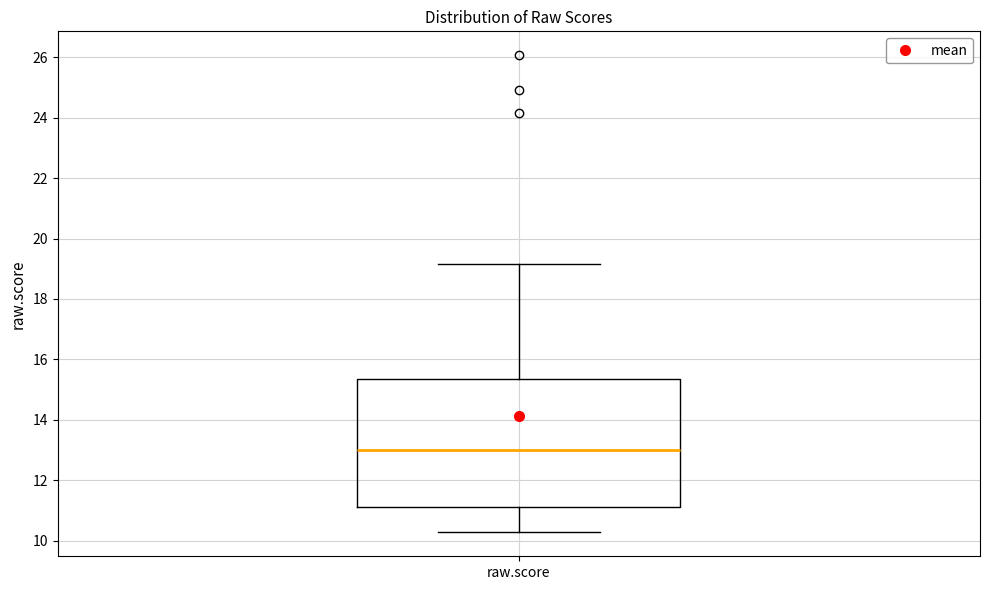

Where does the upper whisker of the box for raw.score end on the y-axis? The values are not printed on the chart, so give them approximately, as read against the axis.

19.2